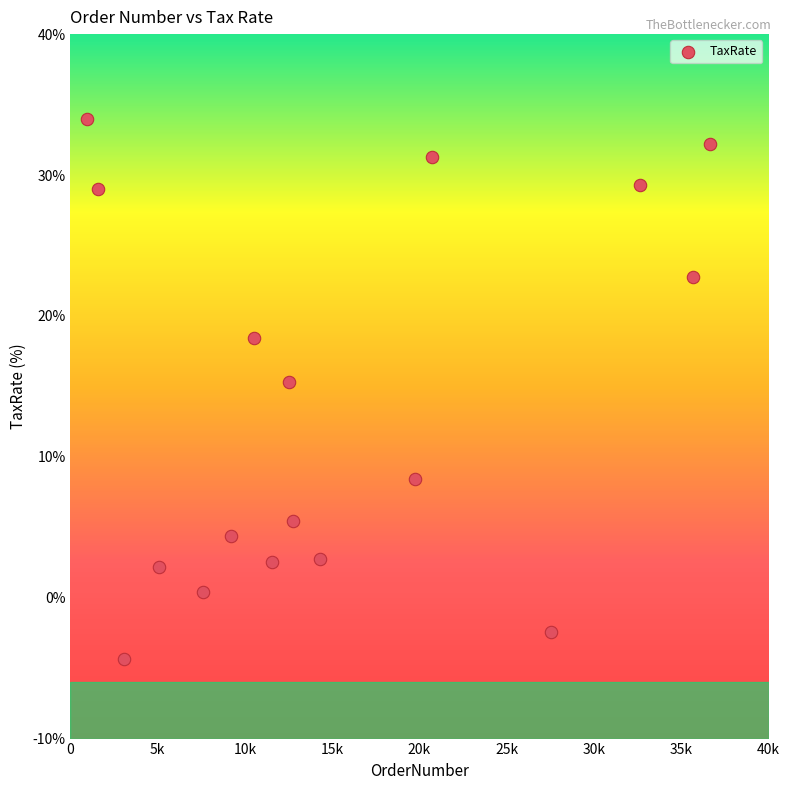

What Y value in the scatter plot is closest to 14?

15.3